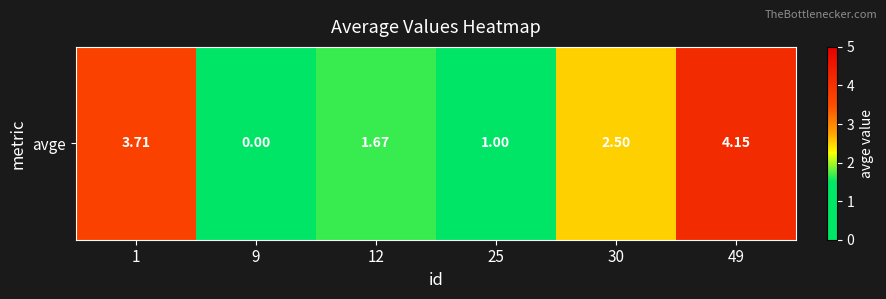

Rank the categories by value from lowest to highest.

9, 25, 12, 30, 1, 49